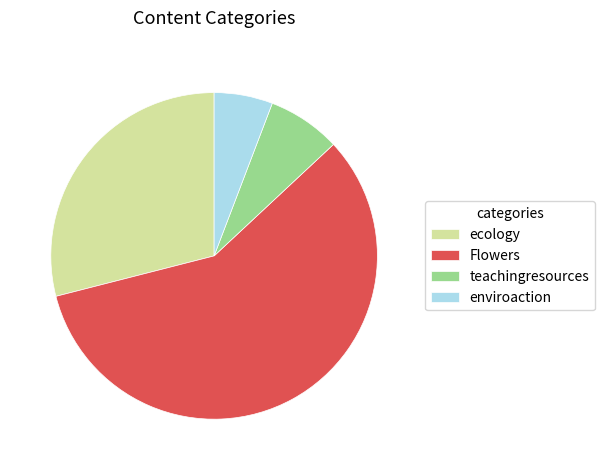

Is there a majority slice in this chart?

Yes